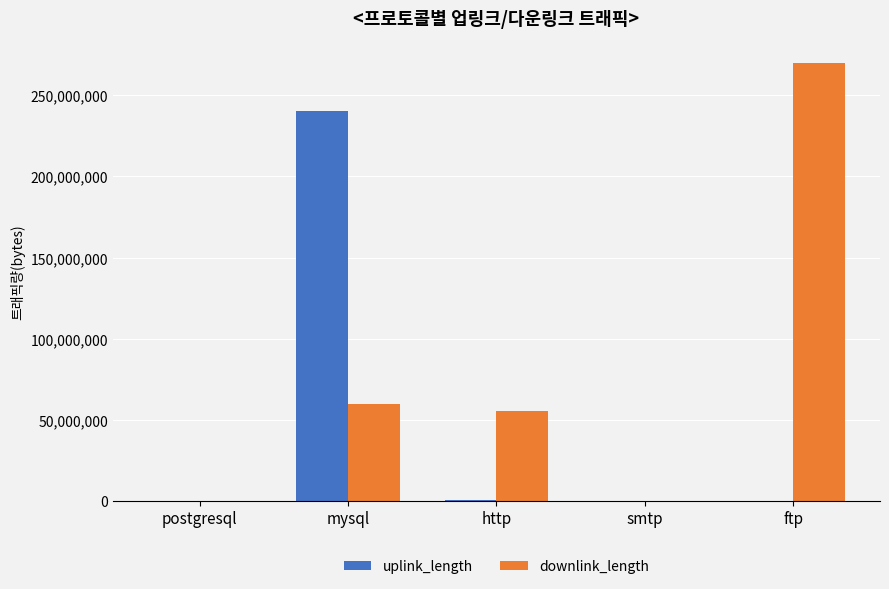

At which label does uplink_length reach its peak?

mysql